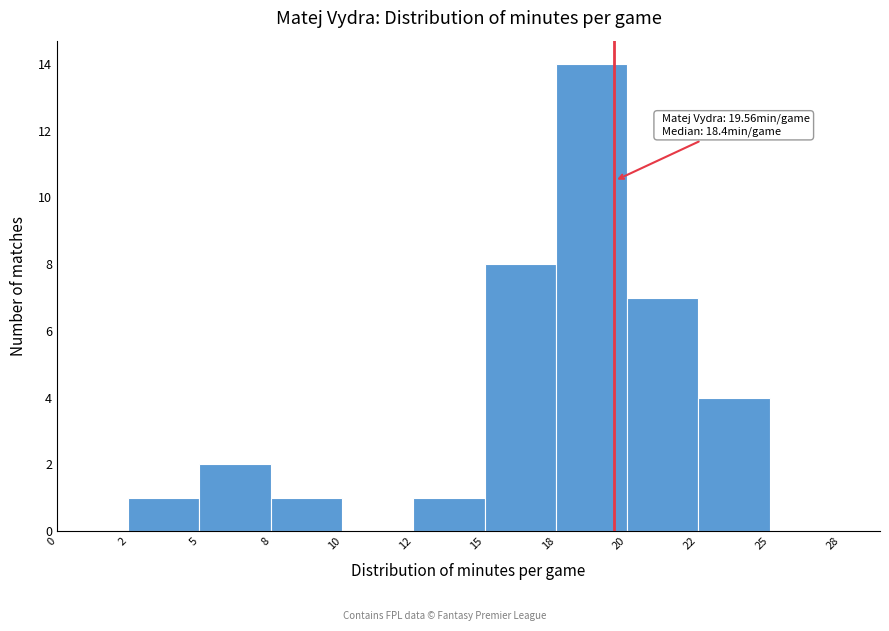

Reading right to left, list all the values displayed in this chart.

25=0	22=4	20=7	18=14	15=8	12=1	10=0	8=1	5=2	2=1	0=0